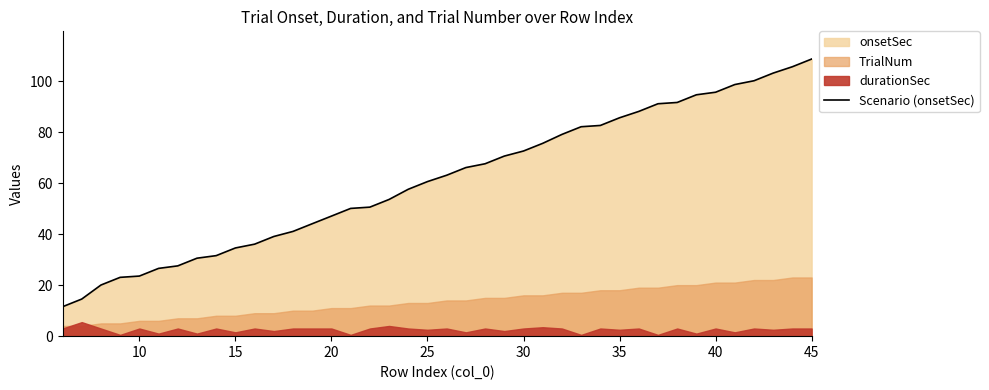

The value of Scenario (onsetSec) at 20 is 47.1. True or false?

True